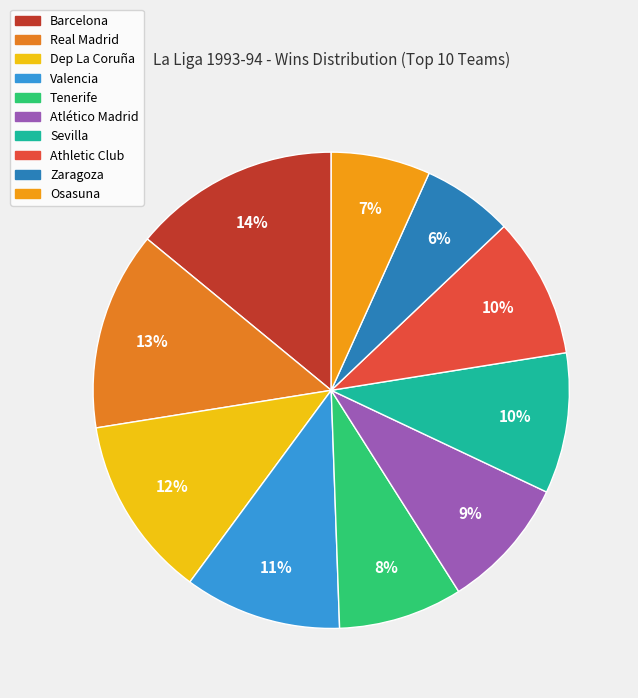

How many segments does this pie chart have?

10